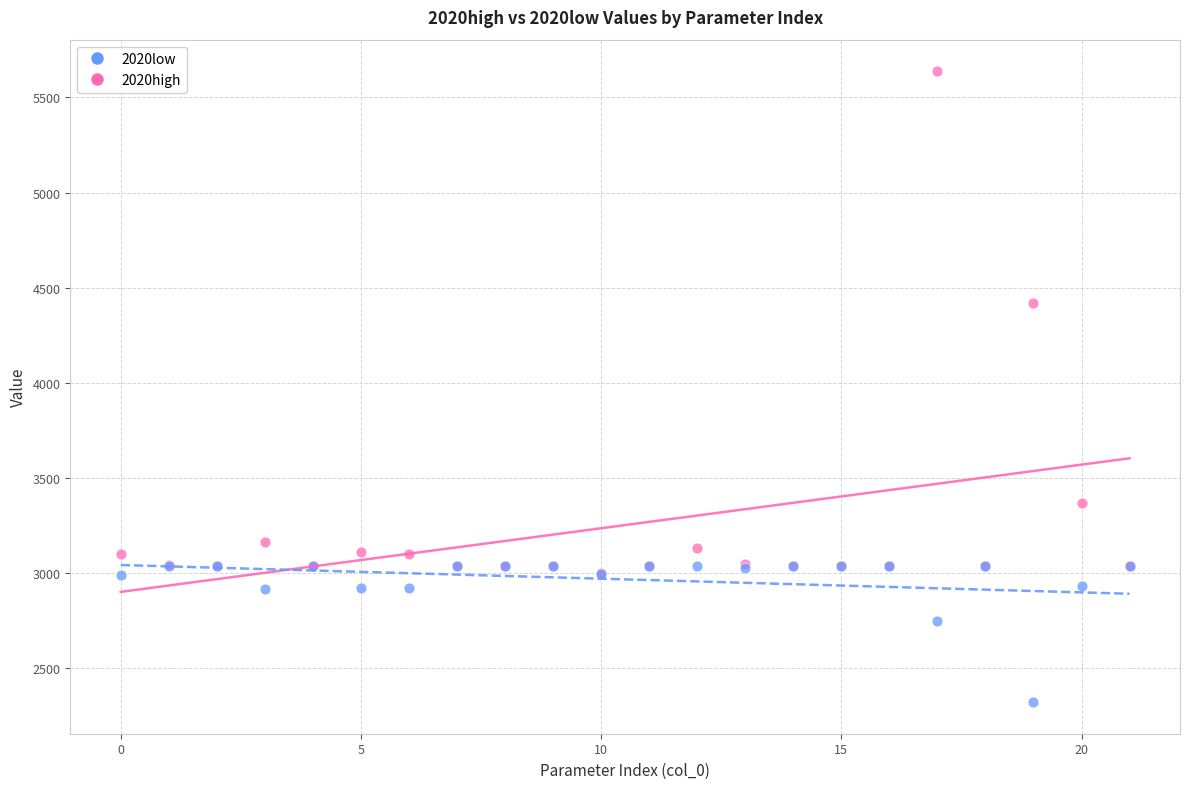

What are all the series names shown in the legend?

2020low, 2020high